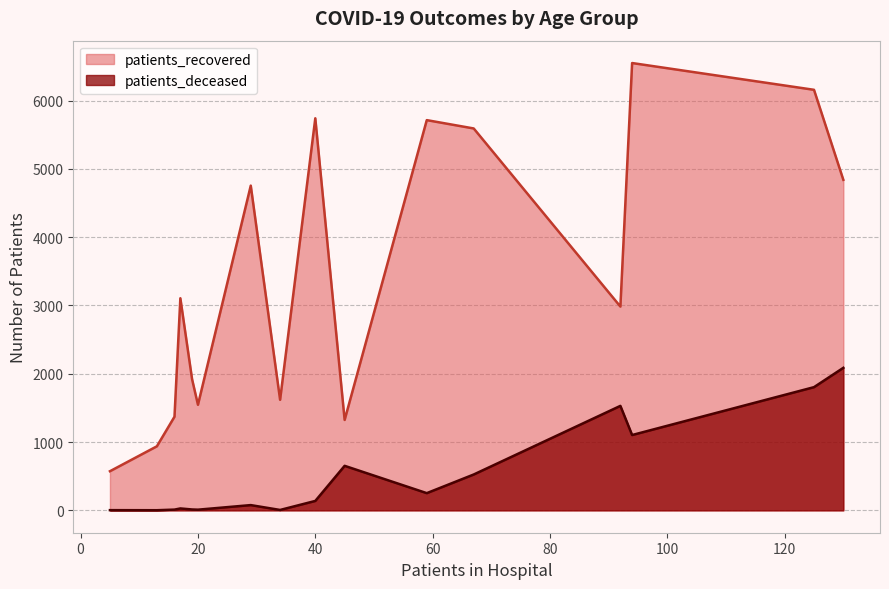

What is the spread (max minus min) of values at 35 - 39?

1536